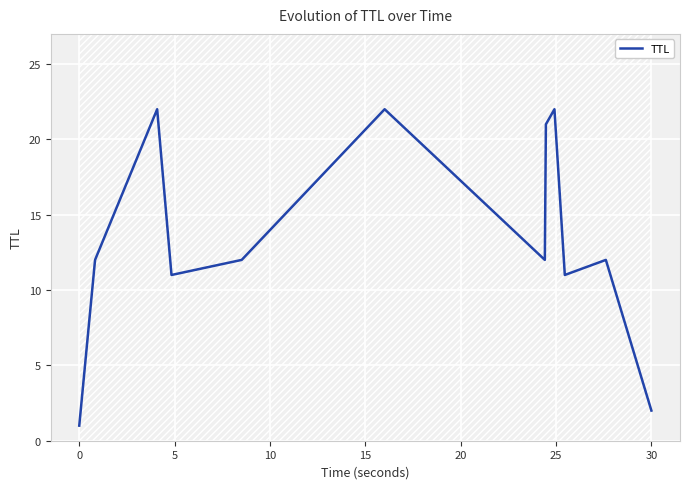

Reading left to right, extract all data points from this chart.

1	12	22	11	12	22	12	21	22	11	12	2